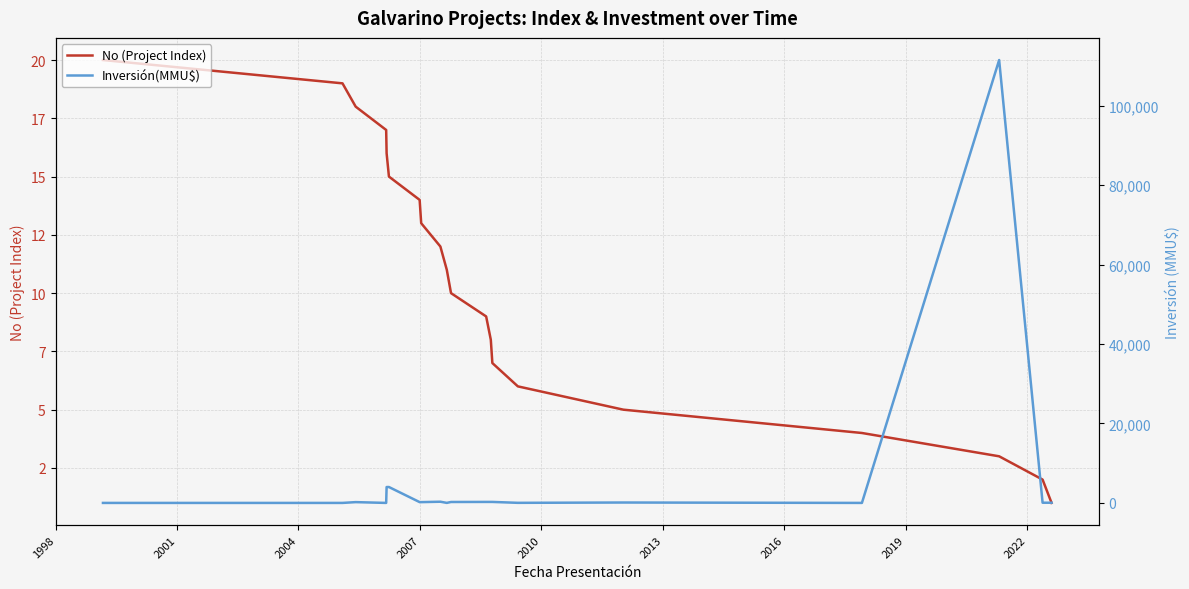

True or false: Inversión(MMU$) and No (Project Index) cross at least once.

True